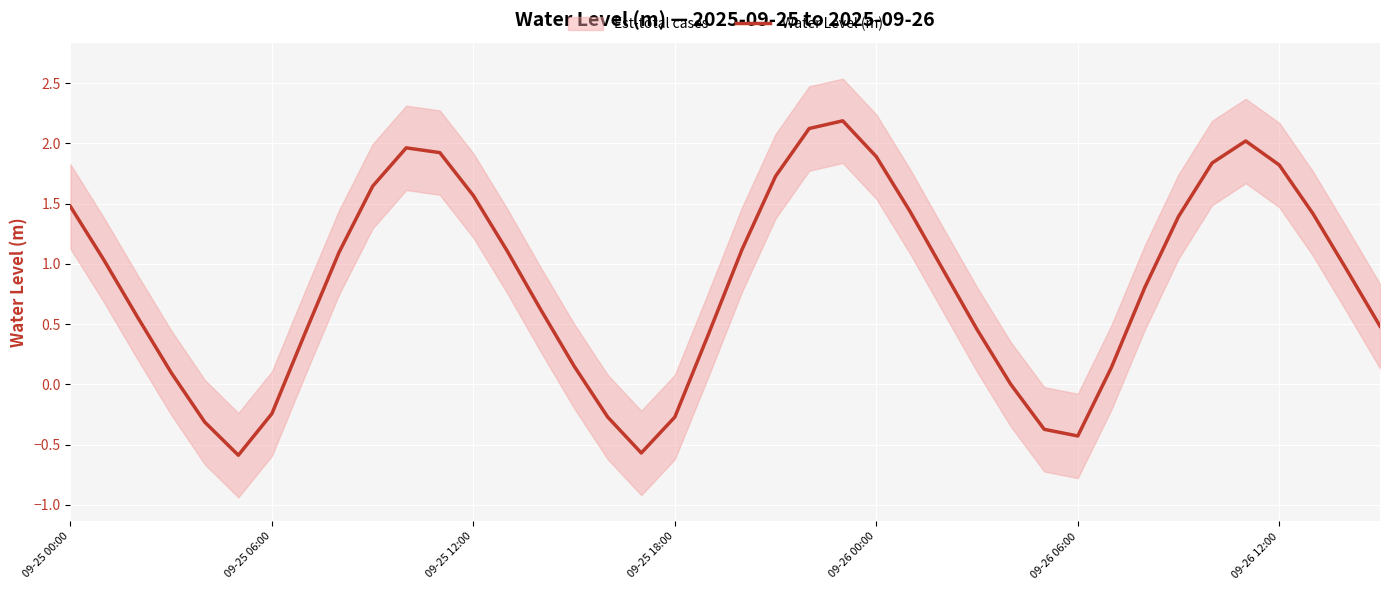

What is the label of the 19th point from the left?

09-25 18:00